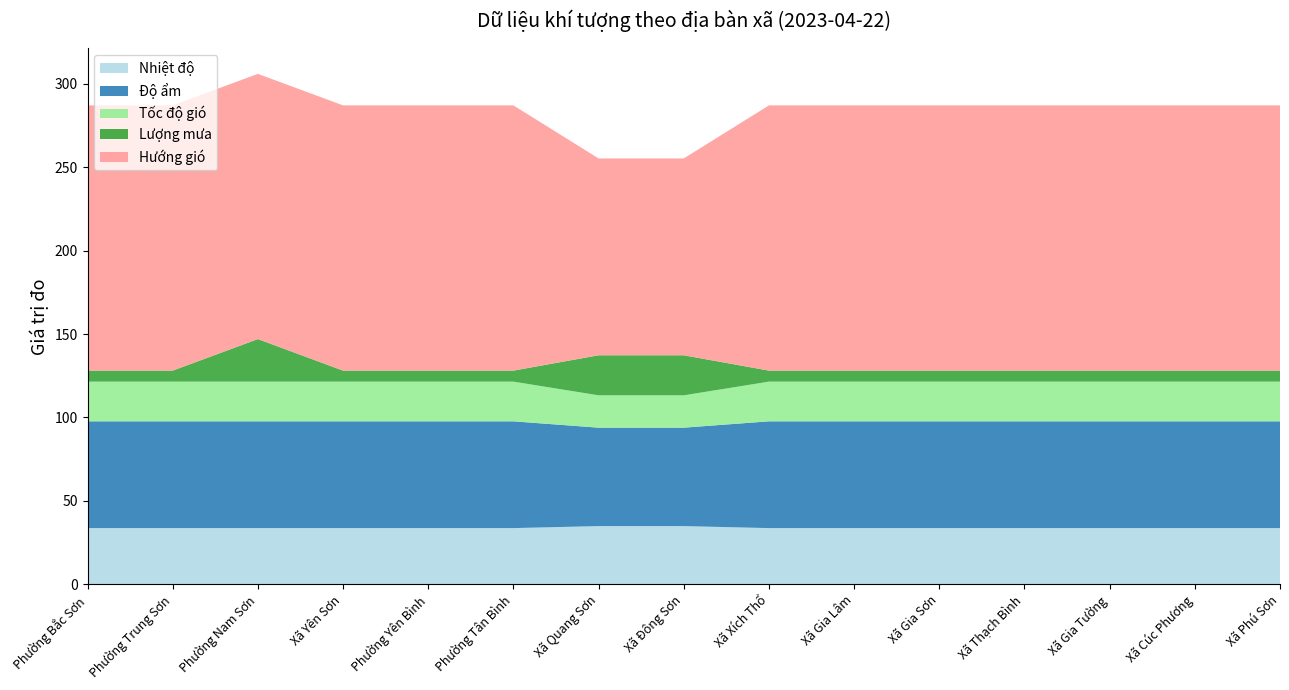

Reading right to left, what are all the values shown in this chart?

Nhiệt độ: Xã Phú Sơn=33.7	Xã Cúc Phương=33.7	Xã Gia Tường=33.7	Xã Thạch Bình=33.7	Xã Gia Sơn=33.7	Xã Gia Lâm=33.7	Xã Xích Thổ=33.7	Xã Đông Sơn=34.9	Xã Quang Sơn=34.9	Phường Tân Bình=33.7	Phường Yên Bình=33.7	Xã Yên Sơn=33.7	Phường Nam Sơn=33.7	Phường Trung Sơn=33.7	Phường Bắc Sơn=33.7
Độ ẩm: Xã Phú Sơn=64.0	Xã Cúc Phương=64.0	Xã Gia Tường=64.0	Xã Thạch Bình=64.0	Xã Gia Sơn=64.0	Xã Gia Lâm=64.0	Xã Xích Thổ=64.0	Xã Đông Sơn=59.0	Xã Quang Sơn=59.0	Phường Tân Bình=64.0	Phường Yên Bình=64.0	Xã Yên Sơn=64.0	Phường Nam Sơn=64.0	Phường Trung Sơn=64.0	Phường Bắc Sơn=64.0
Tốc độ gió: Xã Phú Sơn=23.8	Xã Cúc Phương=23.8	Xã Gia Tường=23.8	Xã Thạch Bình=23.8	Xã Gia Sơn=23.8	Xã Gia Lâm=23.8	Xã Xích Thổ=23.8	Xã Đông Sơn=19.4	Xã Quang Sơn=19.4	Phường Tân Bình=23.8	Phường Yên Bình=23.8	Xã Yên Sơn=23.8	Phường Nam Sơn=23.8	Phường Trung Sơn=23.8	Phường Bắc Sơn=23.8
Lượng mưa: Xã Phú Sơn=6.6	Xã Cúc Phương=6.6	Xã Gia Tường=6.6	Xã Thạch Bình=6.6	Xã Gia Sơn=6.6	Xã Gia Lâm=6.6	Xã Xích Thổ=6.6	Xã Đông Sơn=24.0	Xã Quang Sơn=24.0	Phường Tân Bình=6.6	Phường Yên Bình=6.6	Xã Yên Sơn=6.6	Phường Nam Sơn=25.5	Phường Trung Sơn=6.6	Phường Bắc Sơn=6.6
Hướng gió: Xã Phú Sơn=159.0	Xã Cúc Phương=159.0	Xã Gia Tường=159.0	Xã Thạch Bình=159.0	Xã Gia Sơn=159.0	Xã Gia Lâm=159.0	Xã Xích Thổ=159.0	Xã Đông Sơn=118.0	Xã Quang Sơn=118.0	Phường Tân Bình=159.0	Phường Yên Bình=159.0	Xã Yên Sơn=159.0	Phường Nam Sơn=159.0	Phường Trung Sơn=159.0	Phường Bắc Sơn=159.0